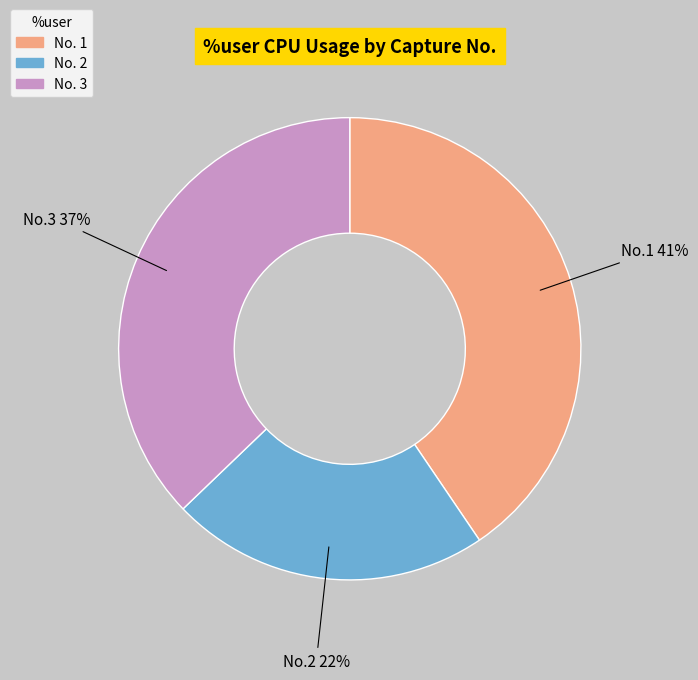

How many slices are in this pie chart?

3